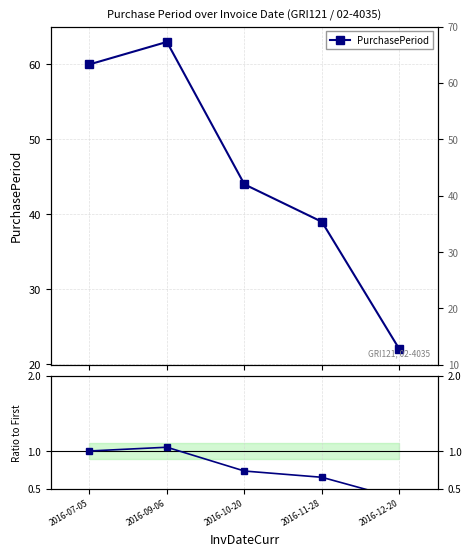

Is the value of Ratio to first at 2016-07-05 greater than the value of PurchasePeriod at 2016-07-05?

No